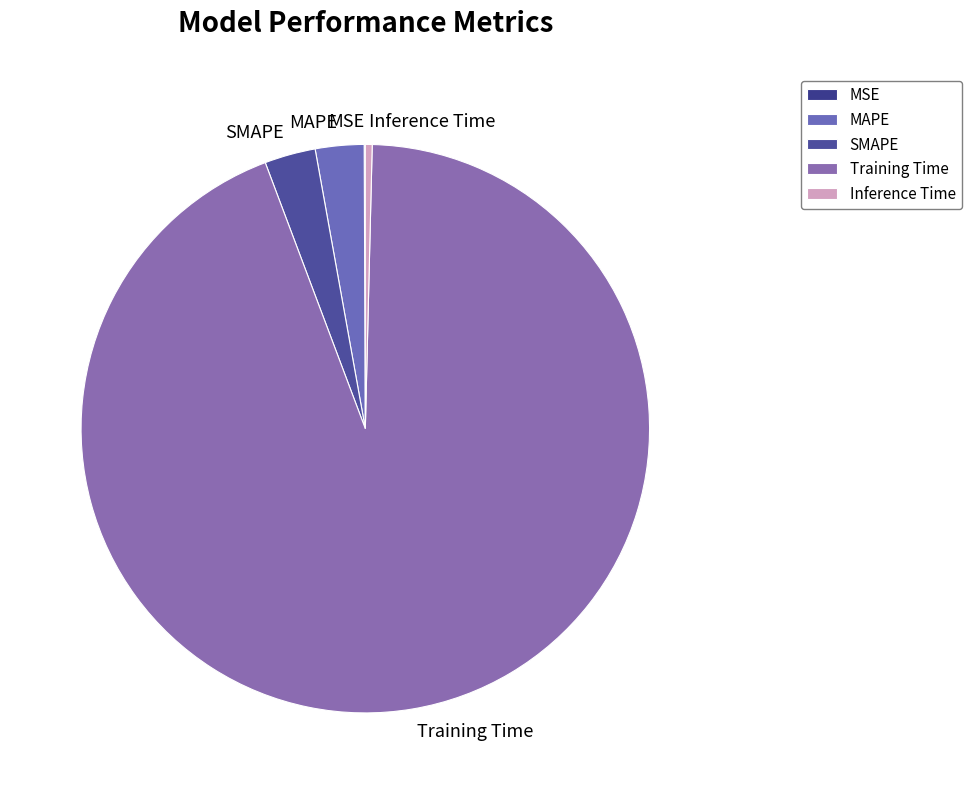

Is it true that Inference Time is 0% of the pie?

True